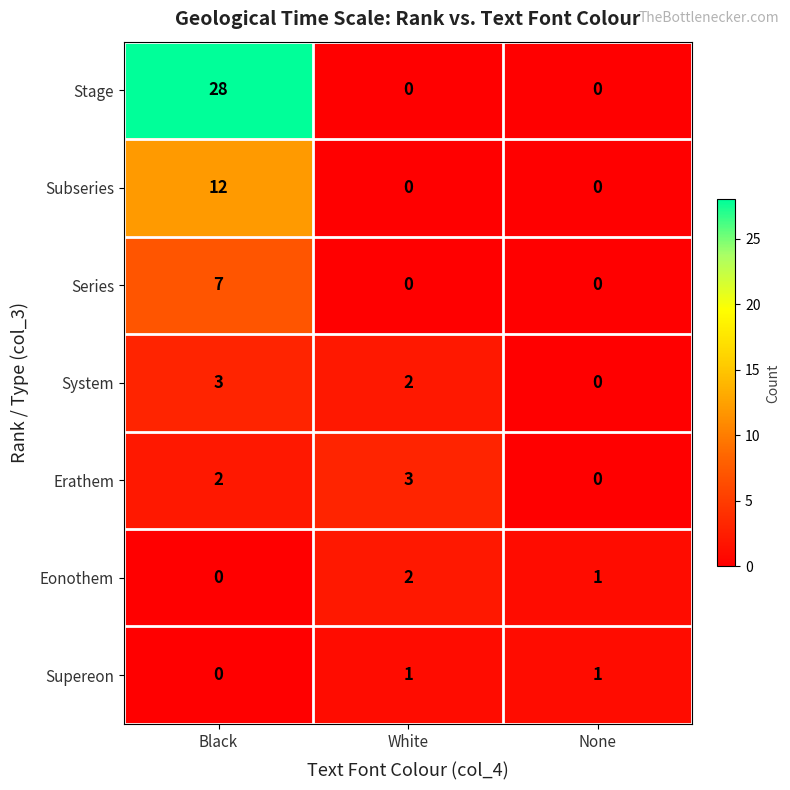

How many categories are shown in the chart?

3